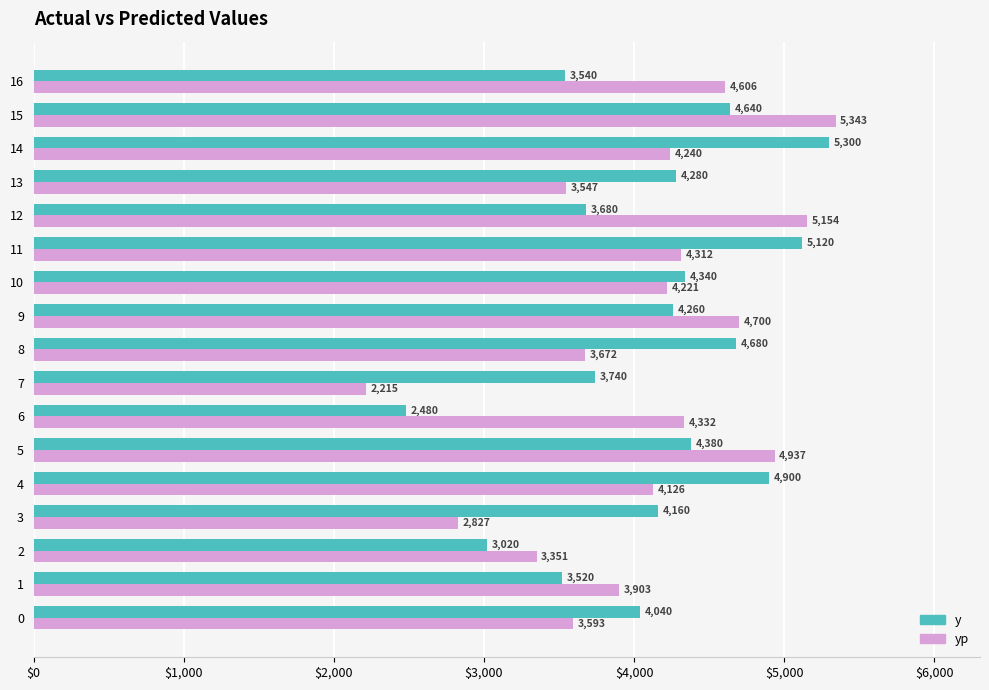

At which label is yp closest to 3778?

8